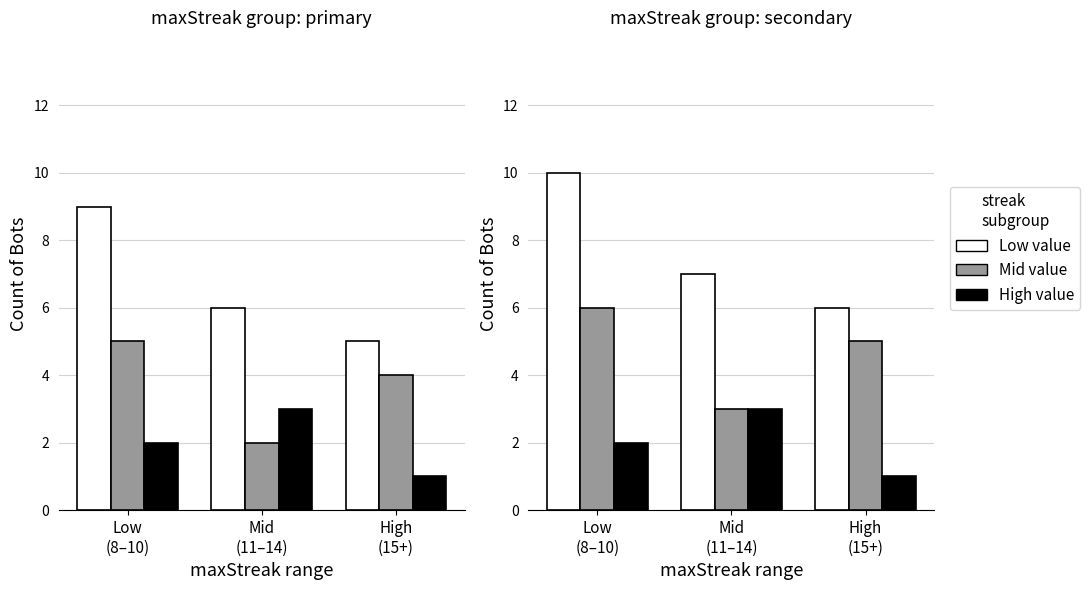

At which label does High value first exceed 2?

Mid
(11–14)